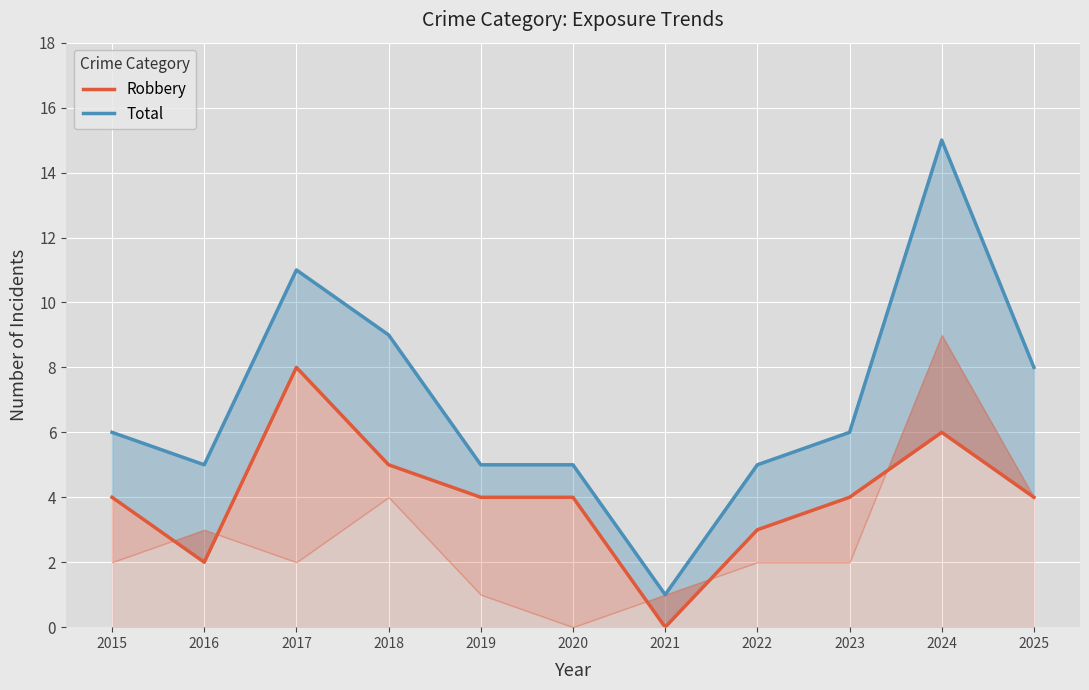

True or false: Robbery has more than 1 interior local peaks.

True